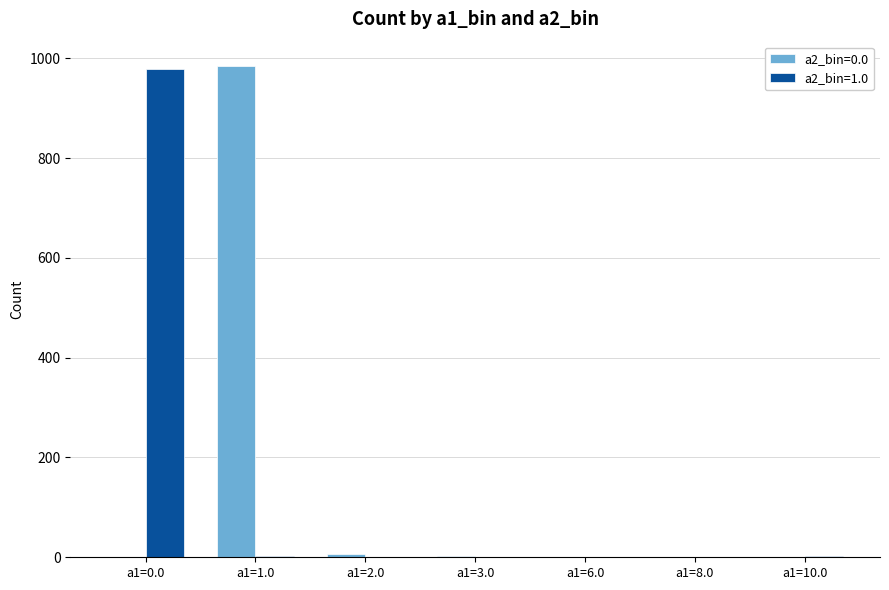

The a2_bin=0.0 series shows 0 at a1=10.0. True or false?

True